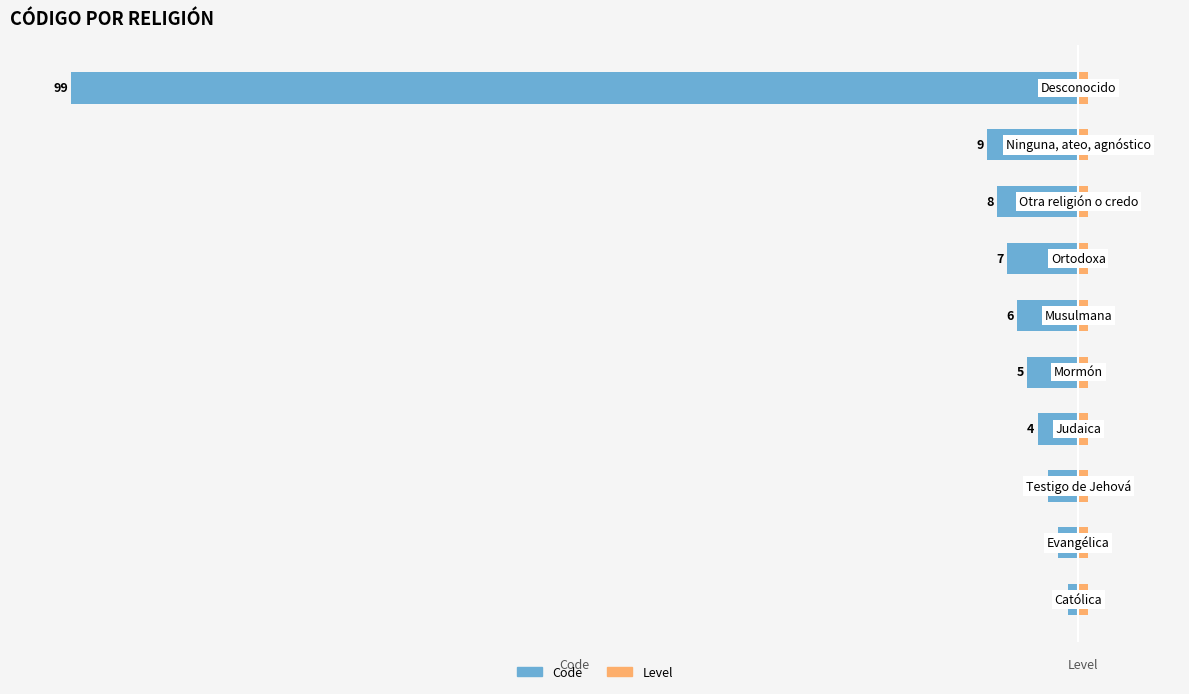

What is the difference between the Code values at 6 and 7?

1.0